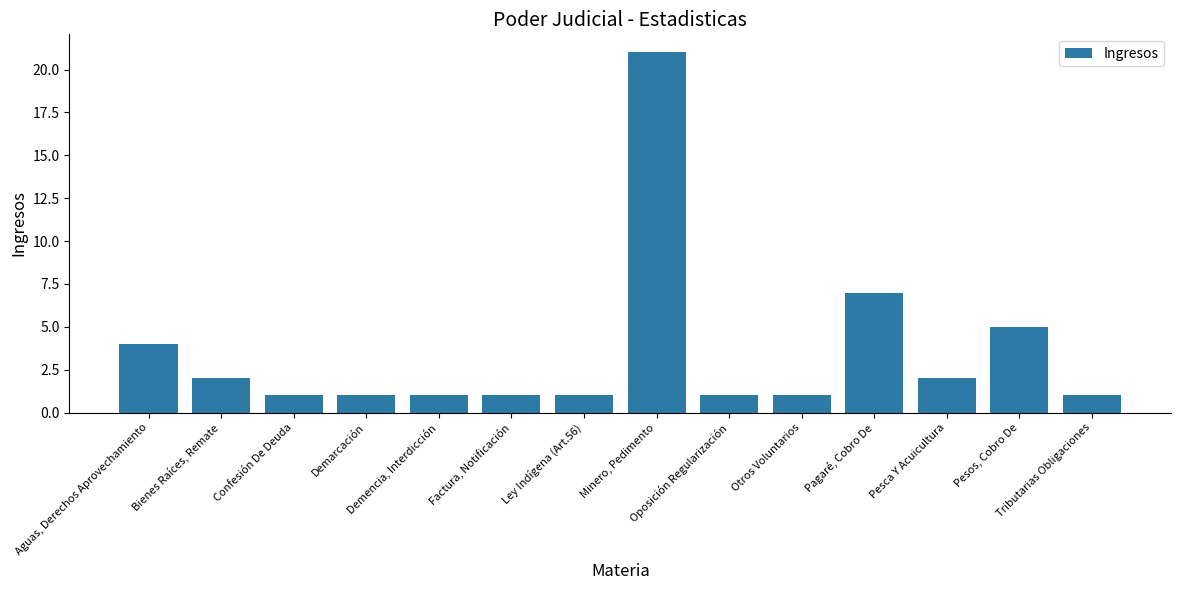

What is the label of the 3rd bar from the left?

Confesión De Deuda